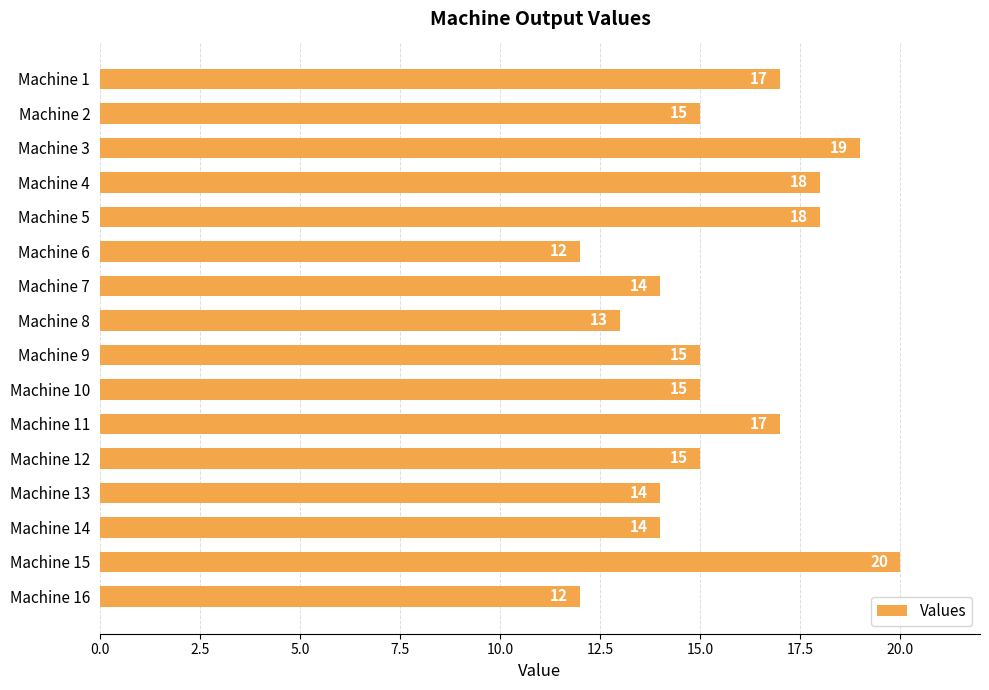

What is the maximum value shown in the chart?

20